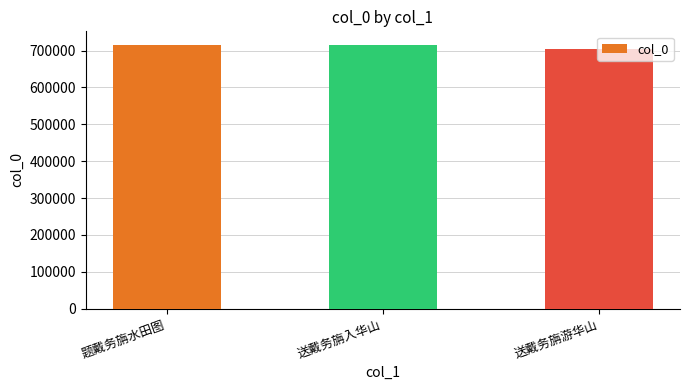

The chart shows a value of 716594 at 送戴务旃入华山. True or false?

True